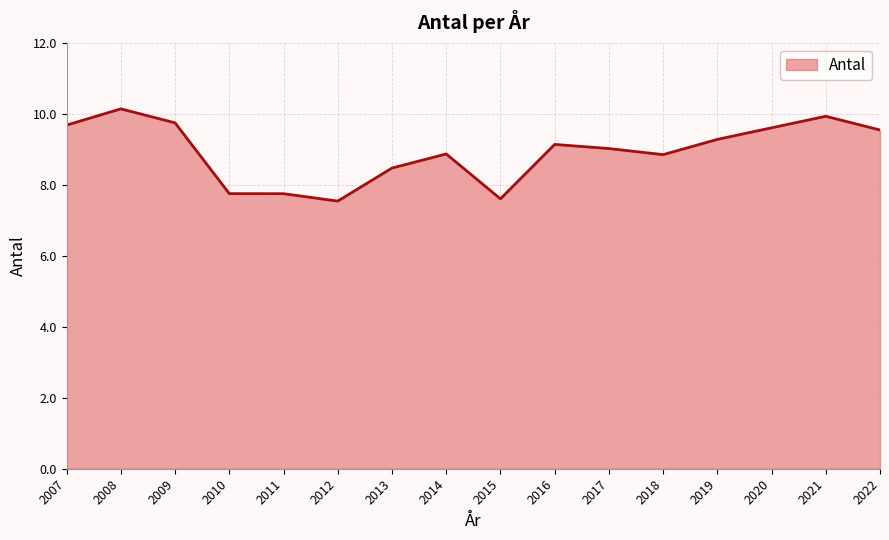

Does the chart display data point markers on the line(s)?

No